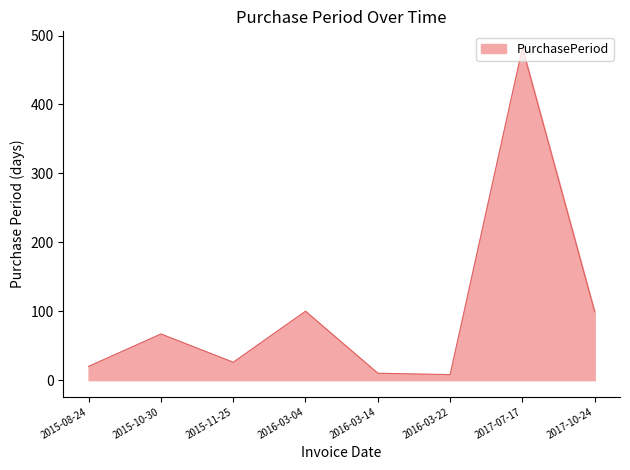

The chart shows a value of 24 at 2017-10-24. True or false?

False